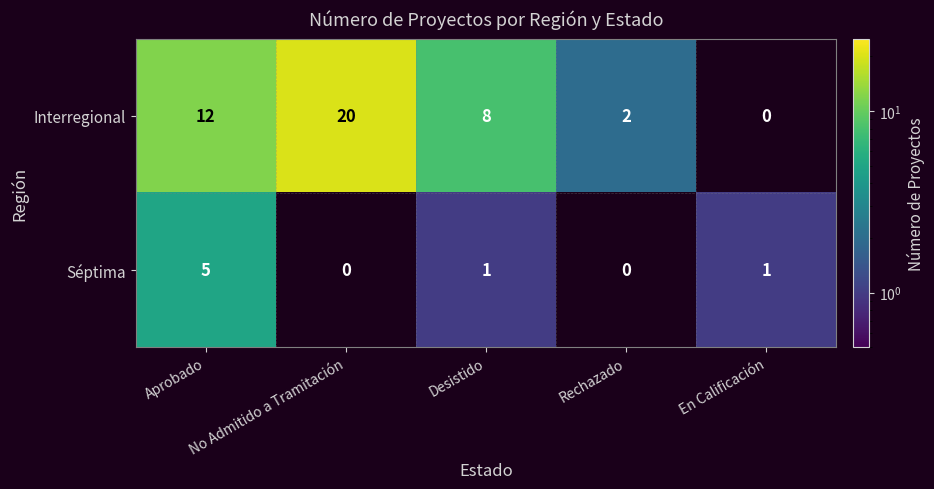

What is the smallest value displayed?

1.0